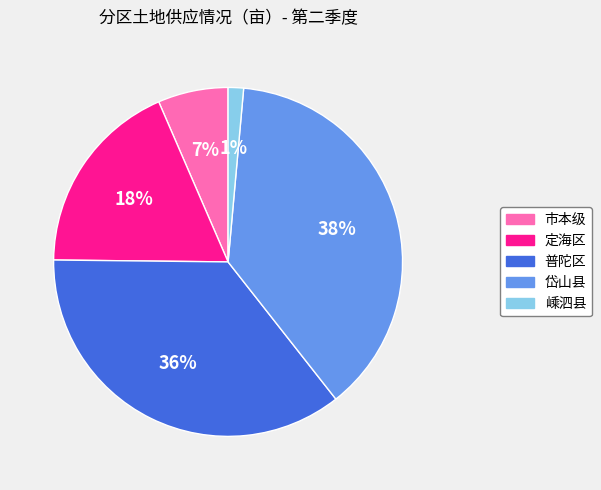

What is the ratio of the value at 普陀区 to the value at 岱山县?

0.9